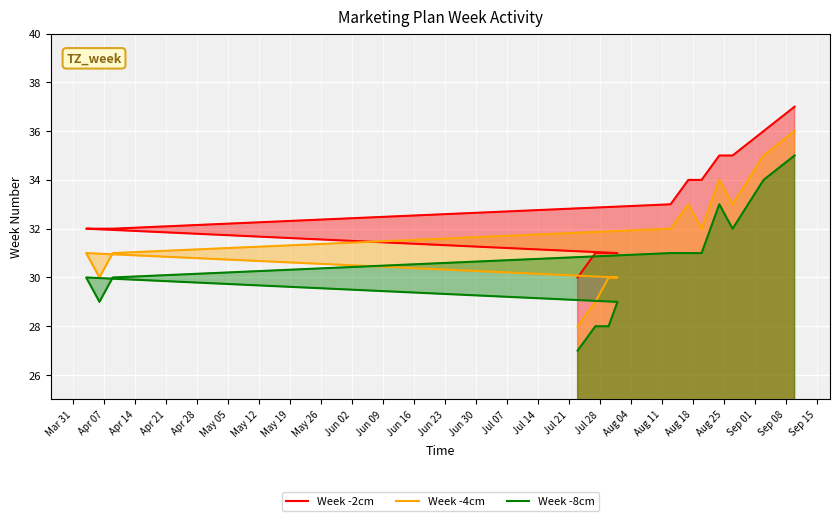

The value of Week -2cm at May 05 is 32. True or false?

True